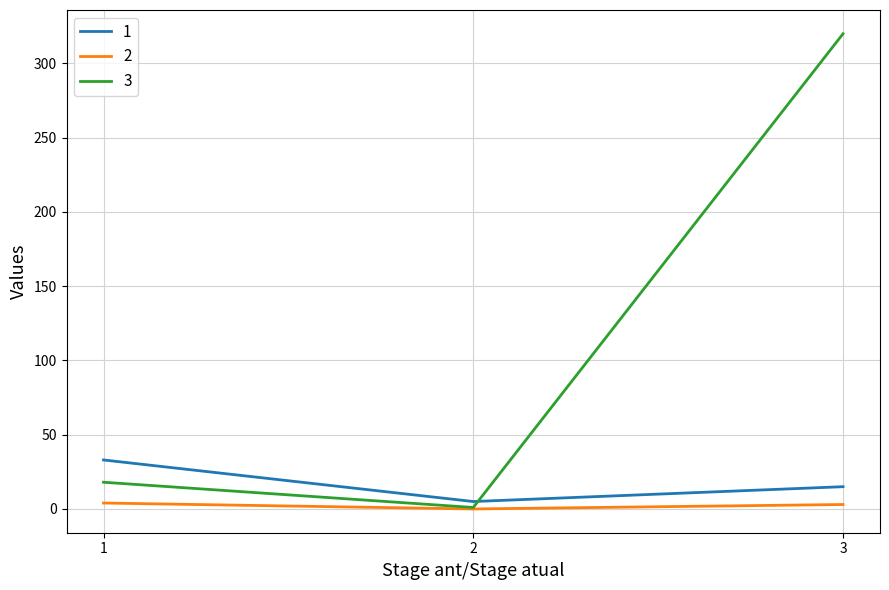

What is the spread (max minus min) of values at 2?

5